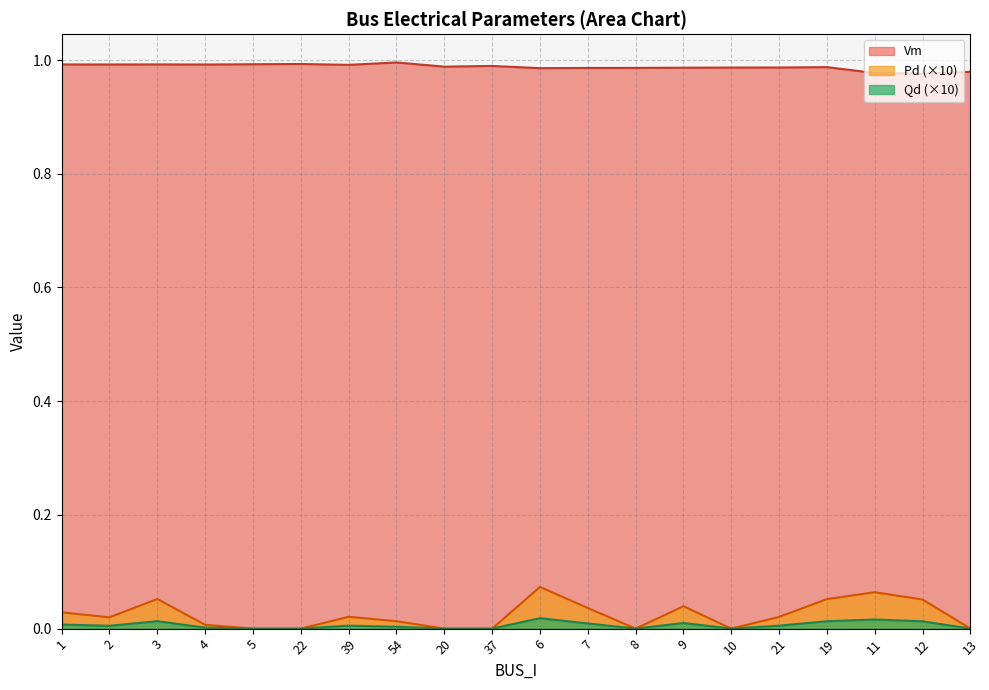

Between 7 and 11, which series saw the biggest shift?

Pd (×10)